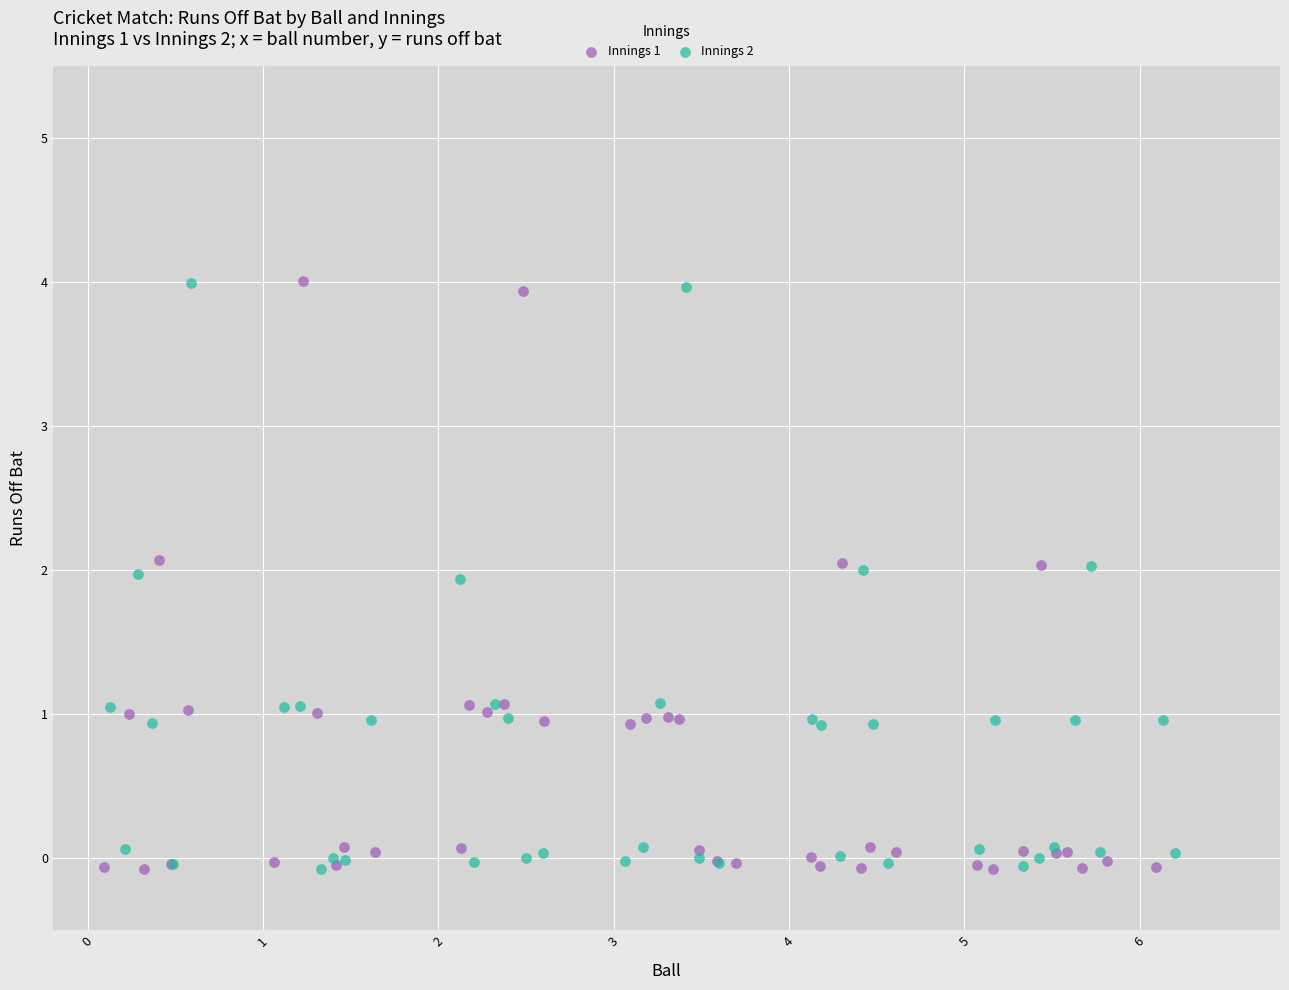

What are all the series names shown in the legend?

Innings 1, Innings 2